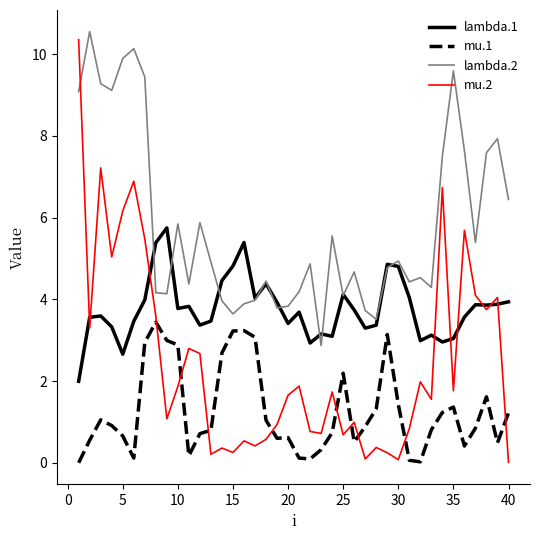

What is the maximum value for mu.1?

3.4